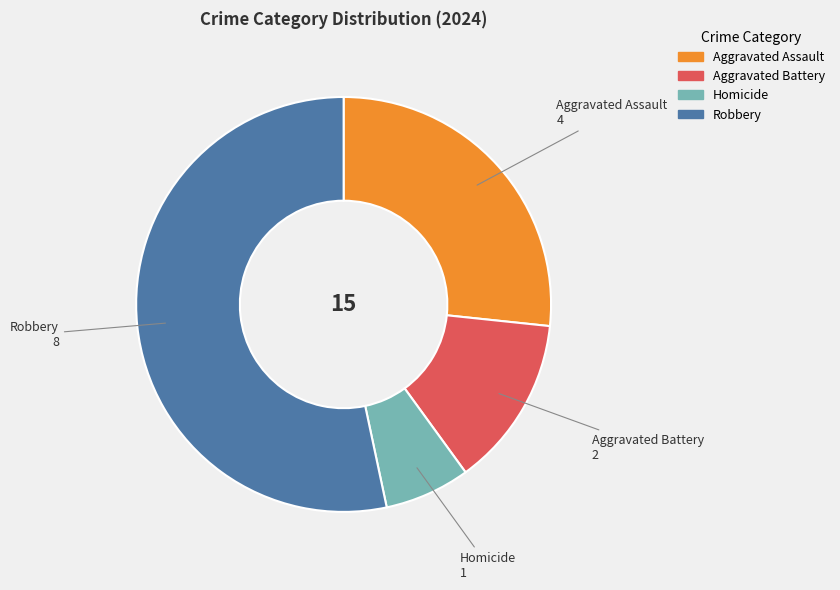

Do Homicide and Aggravated Assault together represent more than half of the pie?

No